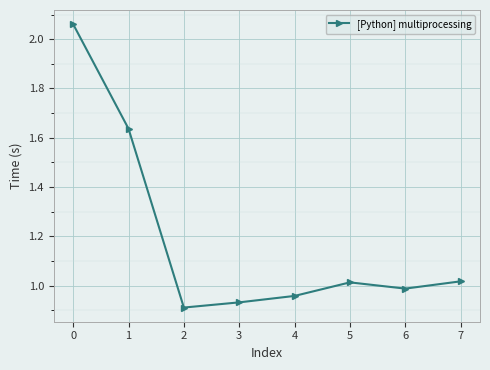

How many lines are shown in the chart?

1